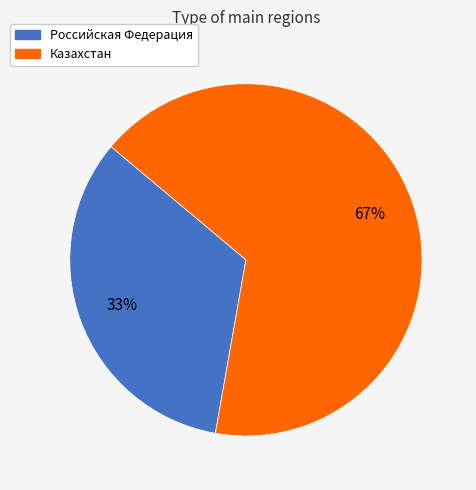

How many segments does this pie chart have?

2